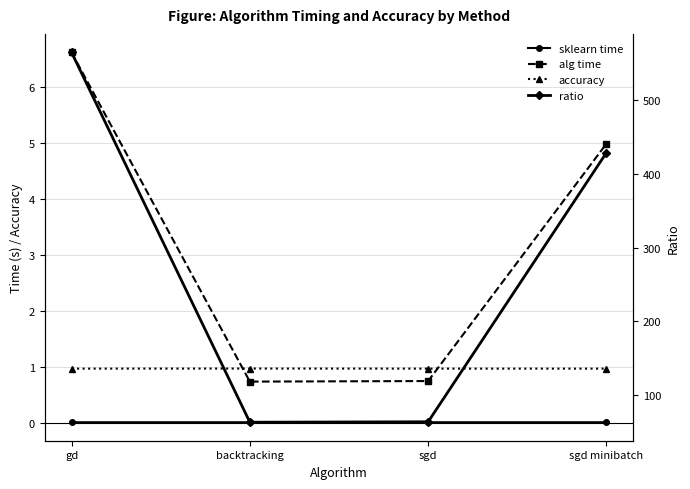

Where is the first local maximum for accuracy?

backtracking